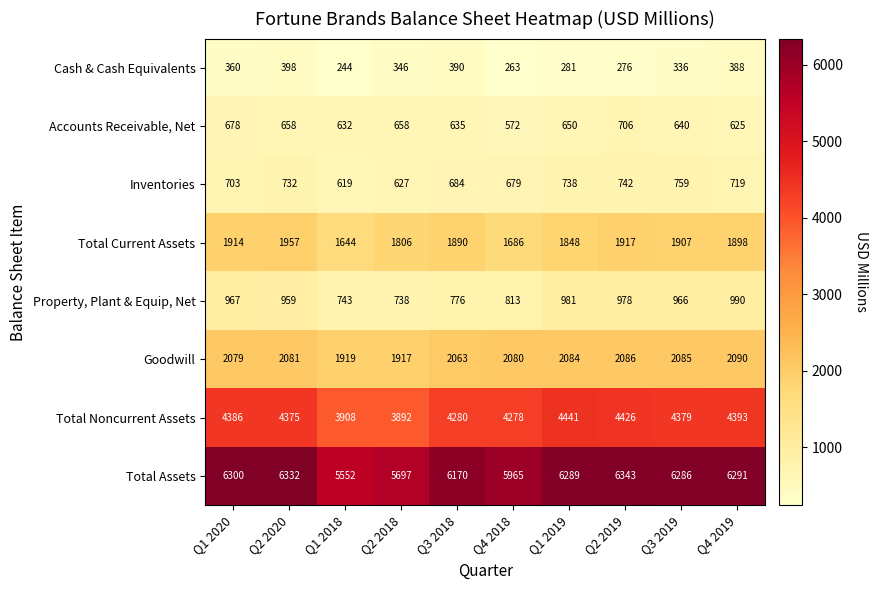

Which series changed the most between Q3 2018 and Q3 2019?

Property, Plant & Equip, Net